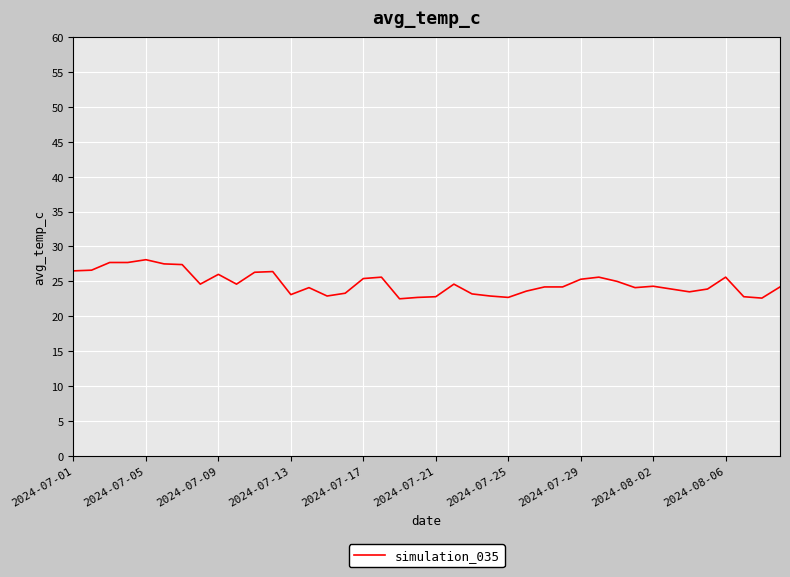

What is the smallest value displayed?

22.5